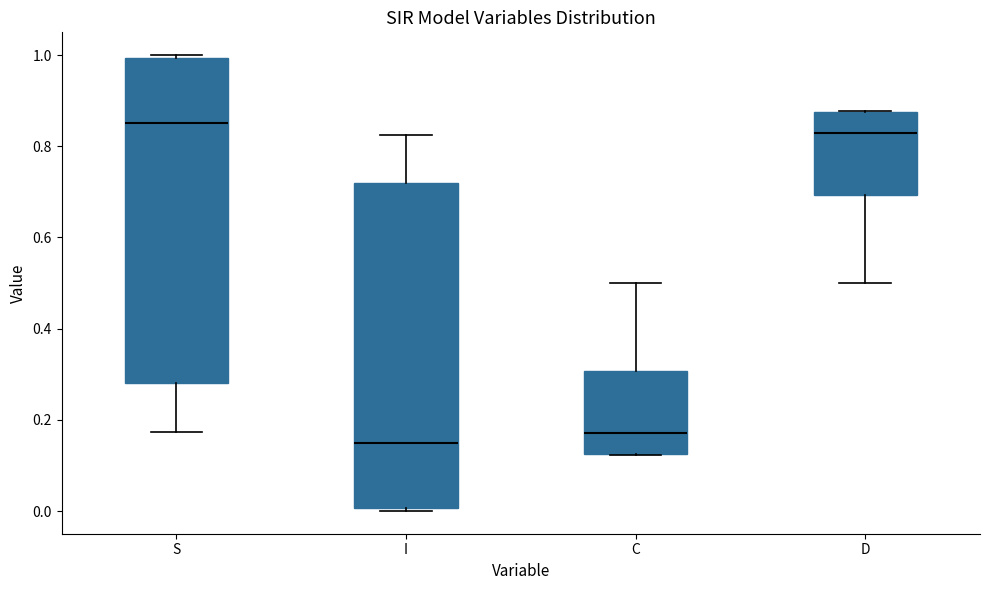

Where does the median line of the box for I sit on the y-axis? The values are not printed on the chart, so give them approximately, as read against the axis.

0.14